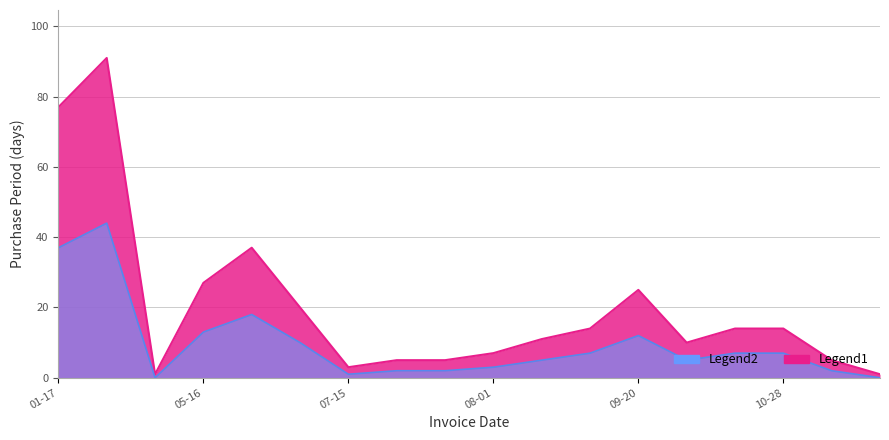

Approximately how many times larger is the value at 2017-07-25 compared to 2017-10-14?

0.4